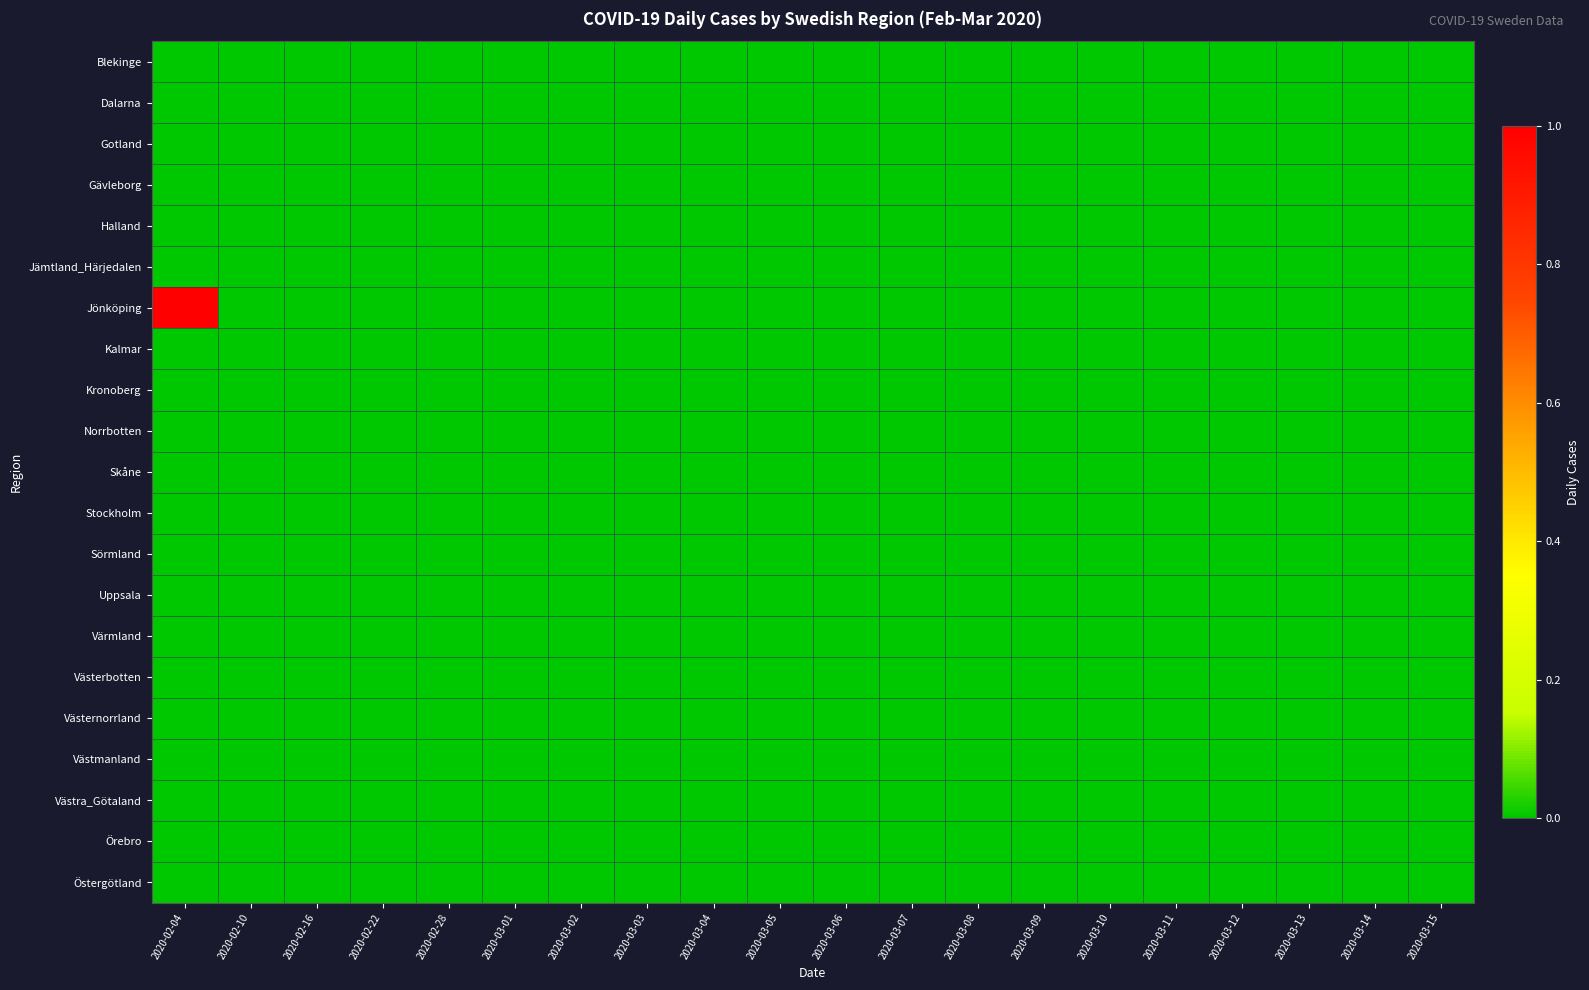

Reading left to right, list all the values displayed in this chart.

Blekinge: 2020-02-04=0	2020-02-10=0	2020-02-16=0	2020-02-22=0	2020-02-28=0	2020-03-01=0	2020-03-02=0	2020-03-03=0	2020-03-04=0	2020-03-05=0	2020-03-06=0	2020-03-07=0	2020-03-08=0	2020-03-09=0	2020-03-10=0	2020-03-11=0	2020-03-12=0	2020-03-13=0	2020-03-14=0	2020-03-15=0
Dalarna: 2020-02-04=0	2020-02-10=0	2020-02-16=0	2020-02-22=0	2020-02-28=0	2020-03-01=0	2020-03-02=0	2020-03-03=0	2020-03-04=0	2020-03-05=0	2020-03-06=0	2020-03-07=0	2020-03-08=0	2020-03-09=0	2020-03-10=0	2020-03-11=0	2020-03-12=0	2020-03-13=0	2020-03-14=0	2020-03-15=0
Gotland: 2020-02-04=0	2020-02-10=0	2020-02-16=0	2020-02-22=0	2020-02-28=0	2020-03-01=0	2020-03-02=0	2020-03-03=0	2020-03-04=0	2020-03-05=0	2020-03-06=0	2020-03-07=0	2020-03-08=0	2020-03-09=0	2020-03-10=0	2020-03-11=0	2020-03-12=0	2020-03-13=0	2020-03-14=0	2020-03-15=0
Gävleborg: 2020-02-04=0	2020-02-10=0	2020-02-16=0	2020-02-22=0	2020-02-28=0	2020-03-01=0	2020-03-02=0	2020-03-03=0	2020-03-04=0	2020-03-05=0	2020-03-06=0	2020-03-07=0	2020-03-08=0	2020-03-09=0	2020-03-10=0	2020-03-11=0	2020-03-12=0	2020-03-13=0	2020-03-14=0	2020-03-15=0
Halland: 2020-02-04=0	2020-02-10=0	2020-02-16=0	2020-02-22=0	2020-02-28=0	2020-03-01=0	2020-03-02=0	2020-03-03=0	2020-03-04=0	2020-03-05=0	2020-03-06=0	2020-03-07=0	2020-03-08=0	2020-03-09=0	2020-03-10=0	2020-03-11=0	2020-03-12=0	2020-03-13=0	2020-03-14=0	2020-03-15=0
Jämtland_Härjedalen: 2020-02-04=0	2020-02-10=0	2020-02-16=0	2020-02-22=0	2020-02-28=0	2020-03-01=0	2020-03-02=0	2020-03-03=0	2020-03-04=0	2020-03-05=0	2020-03-06=0	2020-03-07=0	2020-03-08=0	2020-03-09=0	2020-03-10=0	2020-03-11=0	2020-03-12=0	2020-03-13=0	2020-03-14=0	2020-03-15=0
Jönköping: 2020-02-04=1	2020-02-10=0	2020-02-16=0	2020-02-22=0	2020-02-28=0	2020-03-01=0	2020-03-02=0	2020-03-03=0	2020-03-04=0	2020-03-05=0	2020-03-06=0	2020-03-07=0	2020-03-08=0	2020-03-09=0	2020-03-10=0	2020-03-11=0	2020-03-12=0	2020-03-13=0	2020-03-14=0	2020-03-15=0
Kalmar: 2020-02-04=0	2020-02-10=0	2020-02-16=0	2020-02-22=0	2020-02-28=0	2020-03-01=0	2020-03-02=0	2020-03-03=0	2020-03-04=0	2020-03-05=0	2020-03-06=0	2020-03-07=0	2020-03-08=0	2020-03-09=0	2020-03-10=0	2020-03-11=0	2020-03-12=0	2020-03-13=0	2020-03-14=0	2020-03-15=0
Kronoberg: 2020-02-04=0	2020-02-10=0	2020-02-16=0	2020-02-22=0	2020-02-28=0	2020-03-01=0	2020-03-02=0	2020-03-03=0	2020-03-04=0	2020-03-05=0	2020-03-06=0	2020-03-07=0	2020-03-08=0	2020-03-09=0	2020-03-10=0	2020-03-11=0	2020-03-12=0	2020-03-13=0	2020-03-14=0	2020-03-15=0
Norrbotten: 2020-02-04=0	2020-02-10=0	2020-02-16=0	2020-02-22=0	2020-02-28=0	2020-03-01=0	2020-03-02=0	2020-03-03=0	2020-03-04=0	2020-03-05=0	2020-03-06=0	2020-03-07=0	2020-03-08=0	2020-03-09=0	2020-03-10=0	2020-03-11=0	2020-03-12=0	2020-03-13=0	2020-03-14=0	2020-03-15=0
Skåne: 2020-02-04=0	2020-02-10=0	2020-02-16=0	2020-02-22=0	2020-02-28=0	2020-03-01=0	2020-03-02=0	2020-03-03=0	2020-03-04=0	2020-03-05=0	2020-03-06=0	2020-03-07=0	2020-03-08=0	2020-03-09=0	2020-03-10=0	2020-03-11=0	2020-03-12=0	2020-03-13=0	2020-03-14=0	2020-03-15=0
Stockholm: 2020-02-04=0	2020-02-10=0	2020-02-16=0	2020-02-22=0	2020-02-28=0	2020-03-01=0	2020-03-02=0	2020-03-03=0	2020-03-04=0	2020-03-05=0	2020-03-06=0	2020-03-07=0	2020-03-08=0	2020-03-09=0	2020-03-10=0	2020-03-11=0	2020-03-12=0	2020-03-13=0	2020-03-14=0	2020-03-15=0
Sörmland: 2020-02-04=0	2020-02-10=0	2020-02-16=0	2020-02-22=0	2020-02-28=0	2020-03-01=0	2020-03-02=0	2020-03-03=0	2020-03-04=0	2020-03-05=0	2020-03-06=0	2020-03-07=0	2020-03-08=0	2020-03-09=0	2020-03-10=0	2020-03-11=0	2020-03-12=0	2020-03-13=0	2020-03-14=0	2020-03-15=0
Uppsala: 2020-02-04=0	2020-02-10=0	2020-02-16=0	2020-02-22=0	2020-02-28=0	2020-03-01=0	2020-03-02=0	2020-03-03=0	2020-03-04=0	2020-03-05=0	2020-03-06=0	2020-03-07=0	2020-03-08=0	2020-03-09=0	2020-03-10=0	2020-03-11=0	2020-03-12=0	2020-03-13=0	2020-03-14=0	2020-03-15=0
Värmland: 2020-02-04=0	2020-02-10=0	2020-02-16=0	2020-02-22=0	2020-02-28=0	2020-03-01=0	2020-03-02=0	2020-03-03=0	2020-03-04=0	2020-03-05=0	2020-03-06=0	2020-03-07=0	2020-03-08=0	2020-03-09=0	2020-03-10=0	2020-03-11=0	2020-03-12=0	2020-03-13=0	2020-03-14=0	2020-03-15=0
Västerbotten: 2020-02-04=0	2020-02-10=0	2020-02-16=0	2020-02-22=0	2020-02-28=0	2020-03-01=0	2020-03-02=0	2020-03-03=0	2020-03-04=0	2020-03-05=0	2020-03-06=0	2020-03-07=0	2020-03-08=0	2020-03-09=0	2020-03-10=0	2020-03-11=0	2020-03-12=0	2020-03-13=0	2020-03-14=0	2020-03-15=0
Västernorrland: 2020-02-04=0	2020-02-10=0	2020-02-16=0	2020-02-22=0	2020-02-28=0	2020-03-01=0	2020-03-02=0	2020-03-03=0	2020-03-04=0	2020-03-05=0	2020-03-06=0	2020-03-07=0	2020-03-08=0	2020-03-09=0	2020-03-10=0	2020-03-11=0	2020-03-12=0	2020-03-13=0	2020-03-14=0	2020-03-15=0
Västmanland: 2020-02-04=0	2020-02-10=0	2020-02-16=0	2020-02-22=0	2020-02-28=0	2020-03-01=0	2020-03-02=0	2020-03-03=0	2020-03-04=0	2020-03-05=0	2020-03-06=0	2020-03-07=0	2020-03-08=0	2020-03-09=0	2020-03-10=0	2020-03-11=0	2020-03-12=0	2020-03-13=0	2020-03-14=0	2020-03-15=0
Västra_Götaland: 2020-02-04=0	2020-02-10=0	2020-02-16=0	2020-02-22=0	2020-02-28=0	2020-03-01=0	2020-03-02=0	2020-03-03=0	2020-03-04=0	2020-03-05=0	2020-03-06=0	2020-03-07=0	2020-03-08=0	2020-03-09=0	2020-03-10=0	2020-03-11=0	2020-03-12=0	2020-03-13=0	2020-03-14=0	2020-03-15=0
Örebro: 2020-02-04=0	2020-02-10=0	2020-02-16=0	2020-02-22=0	2020-02-28=0	2020-03-01=0	2020-03-02=0	2020-03-03=0	2020-03-04=0	2020-03-05=0	2020-03-06=0	2020-03-07=0	2020-03-08=0	2020-03-09=0	2020-03-10=0	2020-03-11=0	2020-03-12=0	2020-03-13=0	2020-03-14=0	2020-03-15=0
Östergötland: 2020-02-04=0	2020-02-10=0	2020-02-16=0	2020-02-22=0	2020-02-28=0	2020-03-01=0	2020-03-02=0	2020-03-03=0	2020-03-04=0	2020-03-05=0	2020-03-06=0	2020-03-07=0	2020-03-08=0	2020-03-09=0	2020-03-10=0	2020-03-11=0	2020-03-12=0	2020-03-13=0	2020-03-14=0	2020-03-15=0